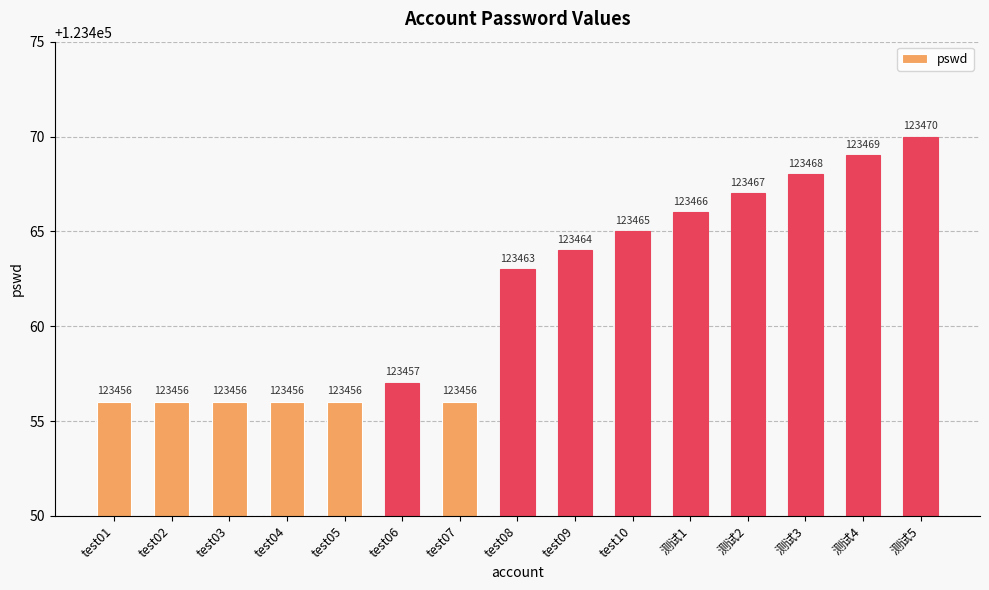

What is the smallest value displayed?

123456